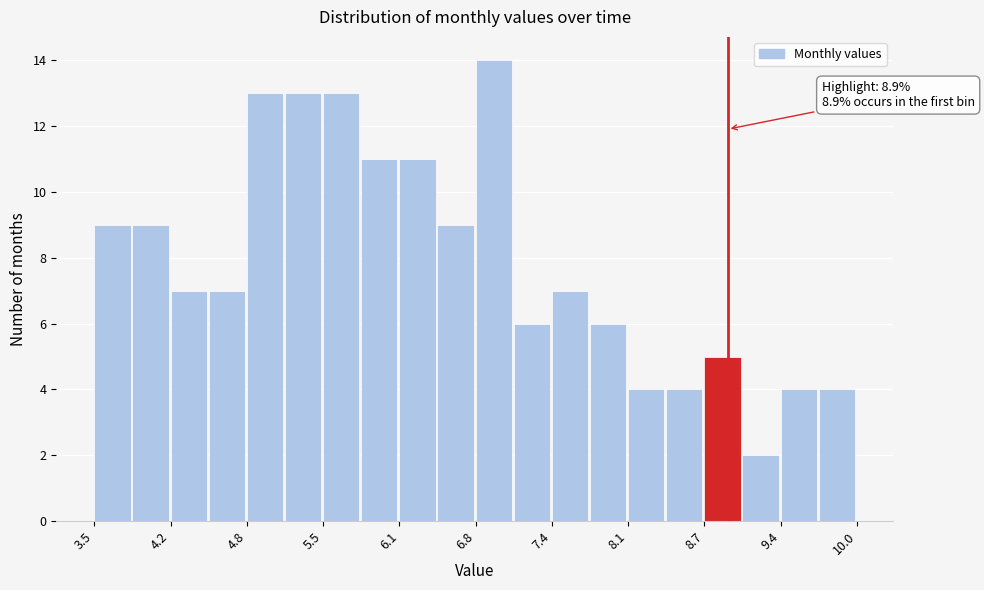

Around what value on the x-axis is the tallest bar? Give the approximate position of its centre, as read against the axis.

6.9